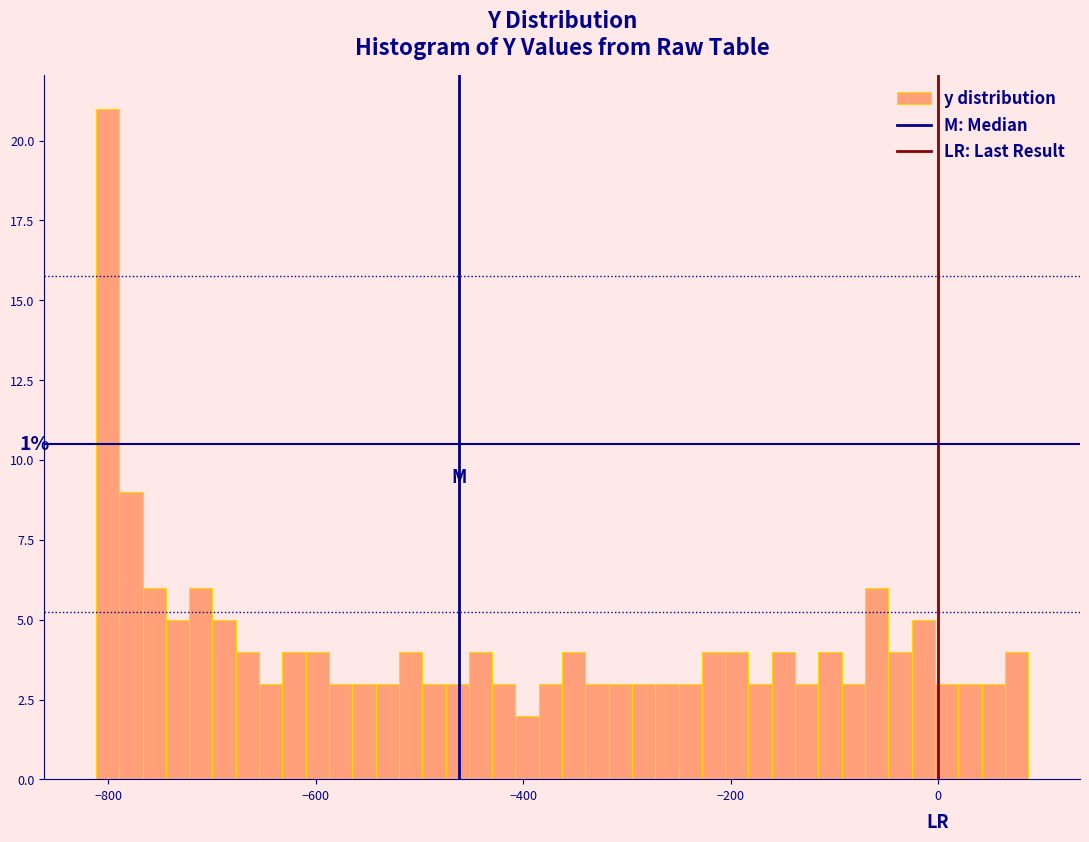

Around what value on the x-axis is the tallest bar? Give the approximate position of its centre, as read against the axis.

-800